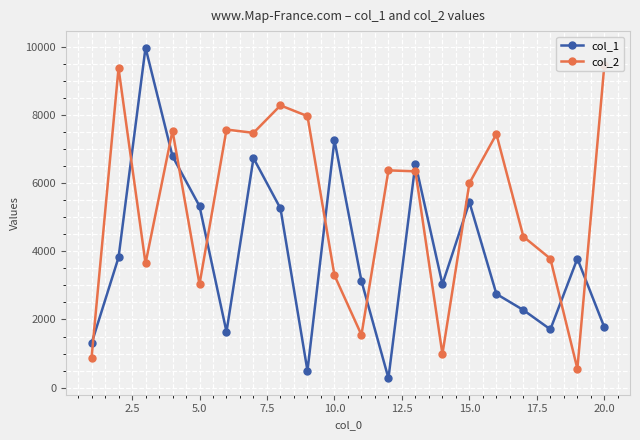

What is the lowest value of the col_1 series?

275